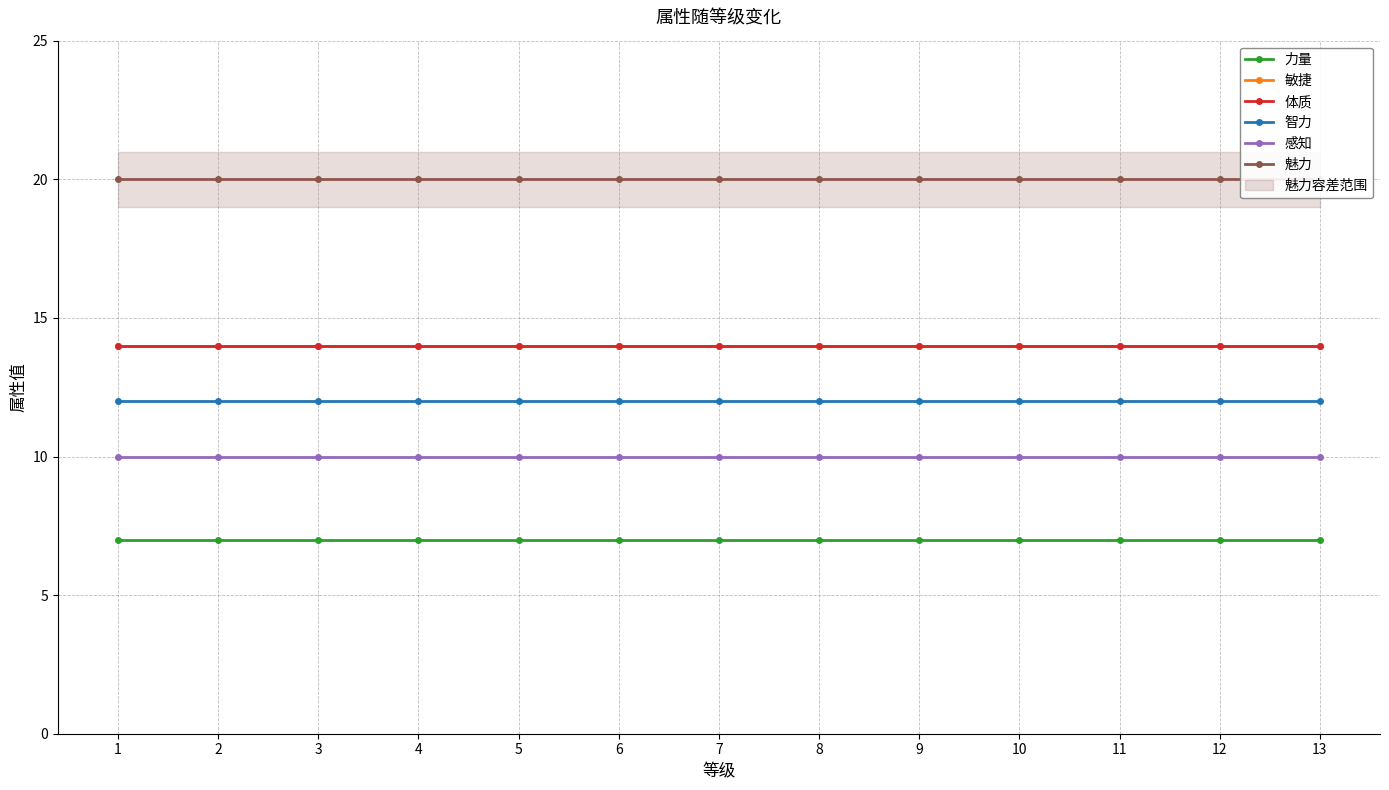

What is the maximum value for 感知?

10